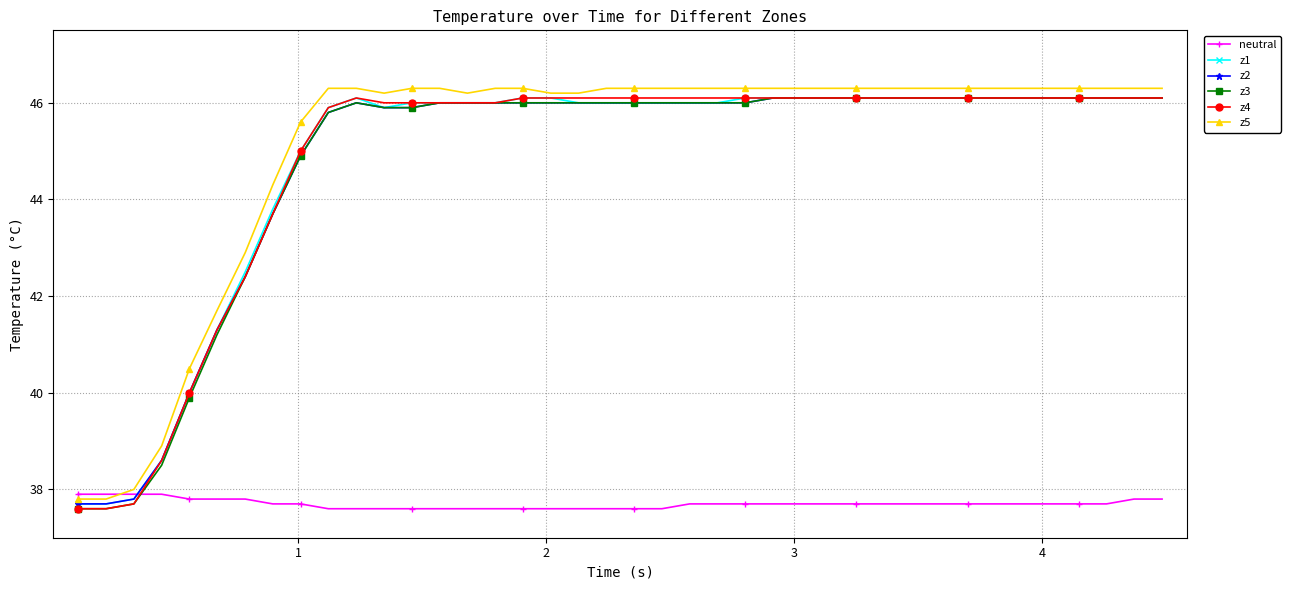

What are all the series names shown in the legend?

neutral, z1, z2, z3, z4, z5